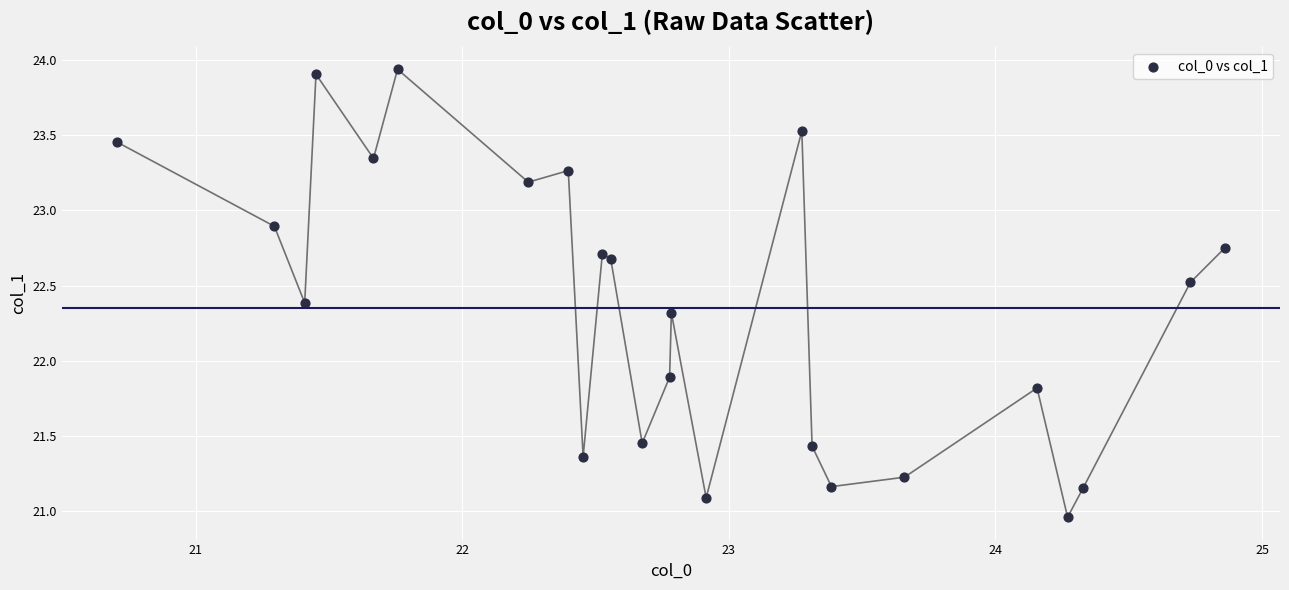

What Y value in the scatter plot is closest to 22?

21.9